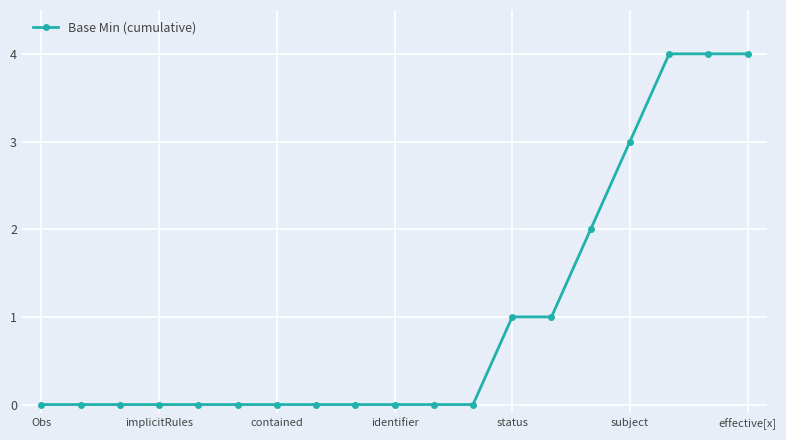

What is the sum of all values?

19